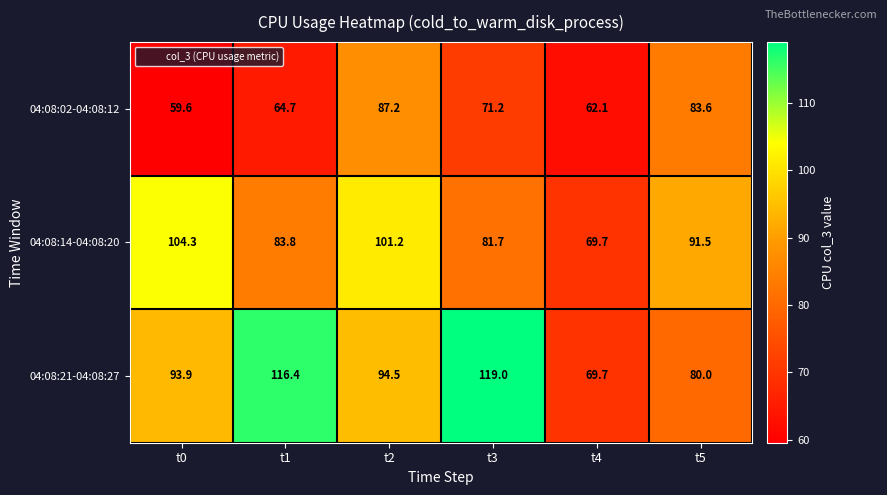

At how many categories does at least one series exceed 88?

5